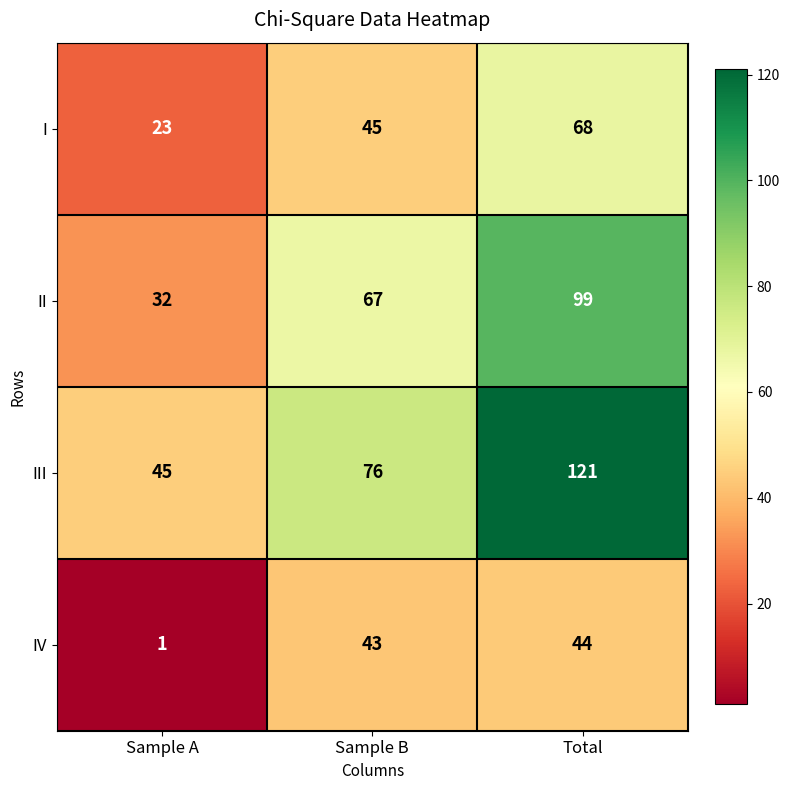

Reading left to right, transcribe all the data shown in this chart.

I: Sample A=23	Sample B=45	Total=68
II: Sample A=32	Sample B=67	Total=99
III: Sample A=45	Sample B=76	Total=121
IV: Sample A=1	Sample B=43	Total=44